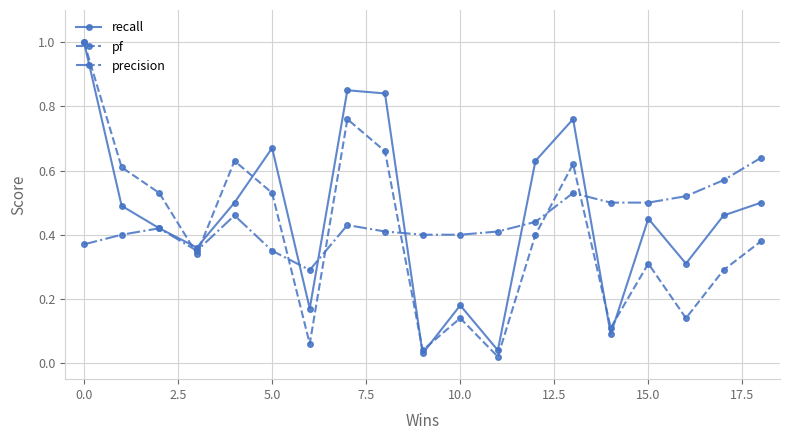

Which series has the largest total across all categories?

recall